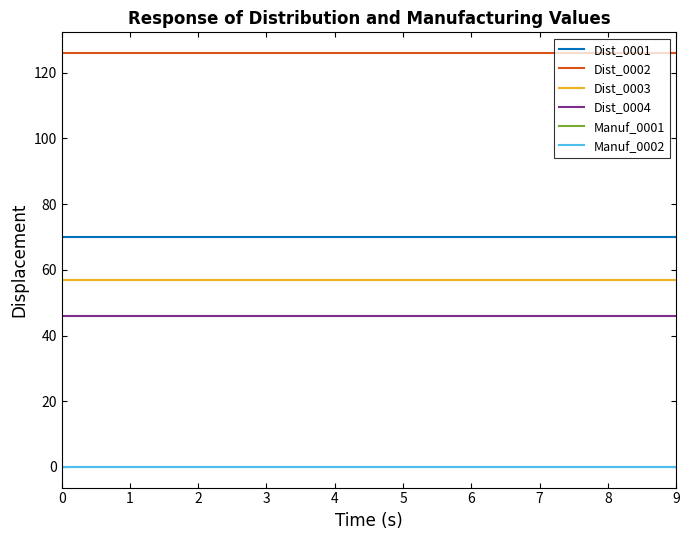

Is the value of Manuf_0002 at 4 greater than the value of Dist_0004 at 1?

No